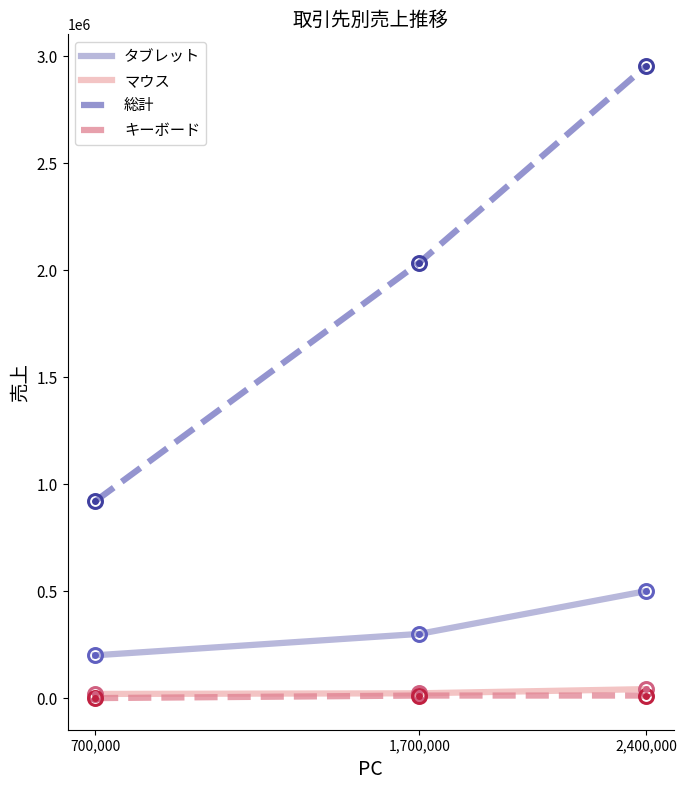

What is the total value across all series at 1,700,000?

2369000